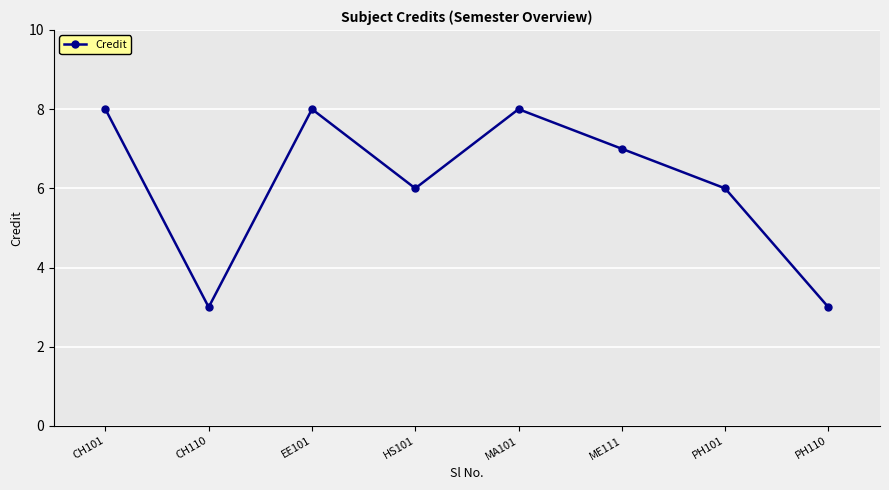

How many categories are shown in the chart?

8